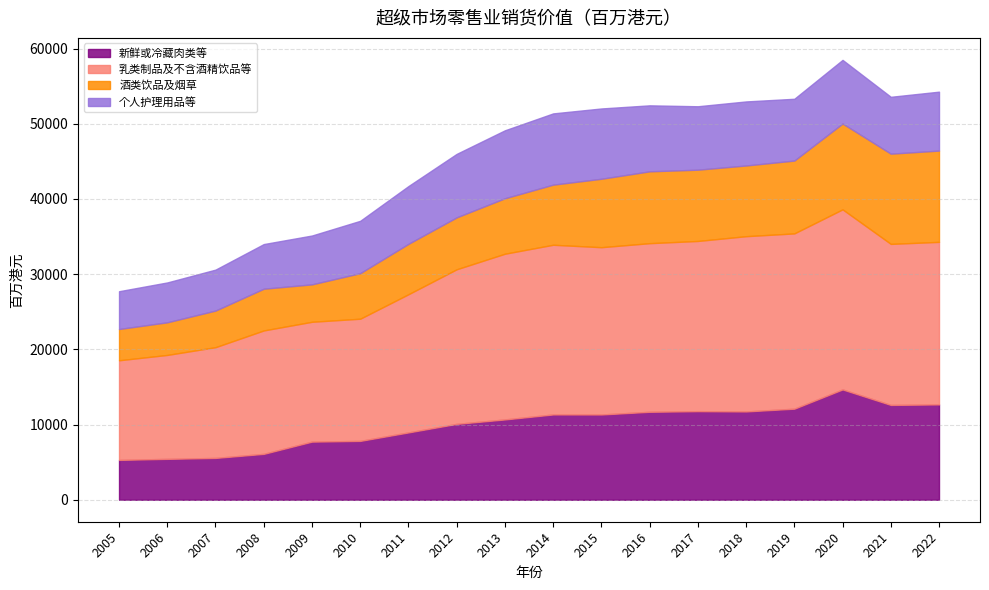

What is the value of the 新鲜或冷藏肉类等 point at the 12th from the left?

11696